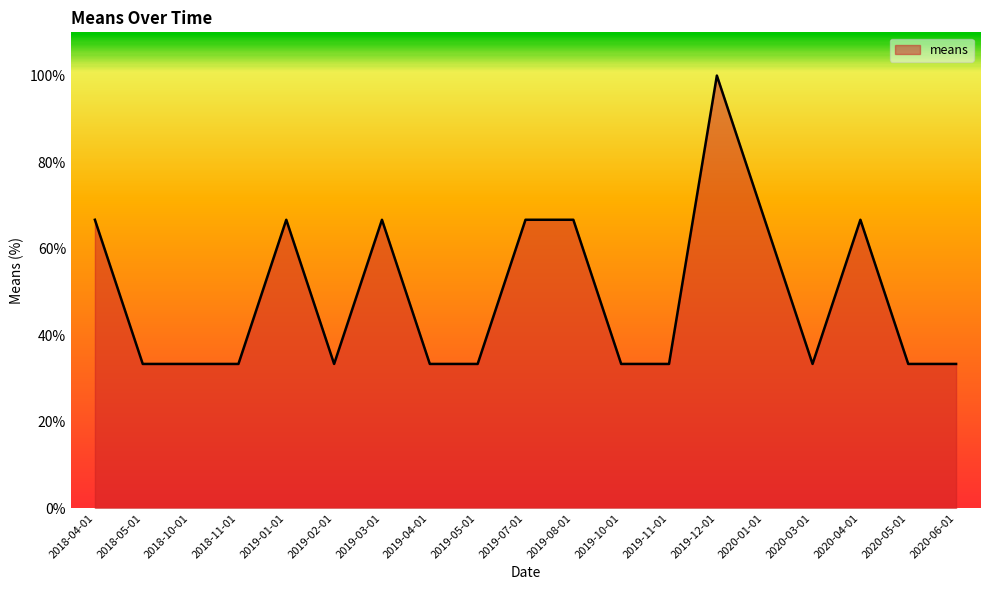

The value at 2020-04-01 is 66.7. True or false?

True